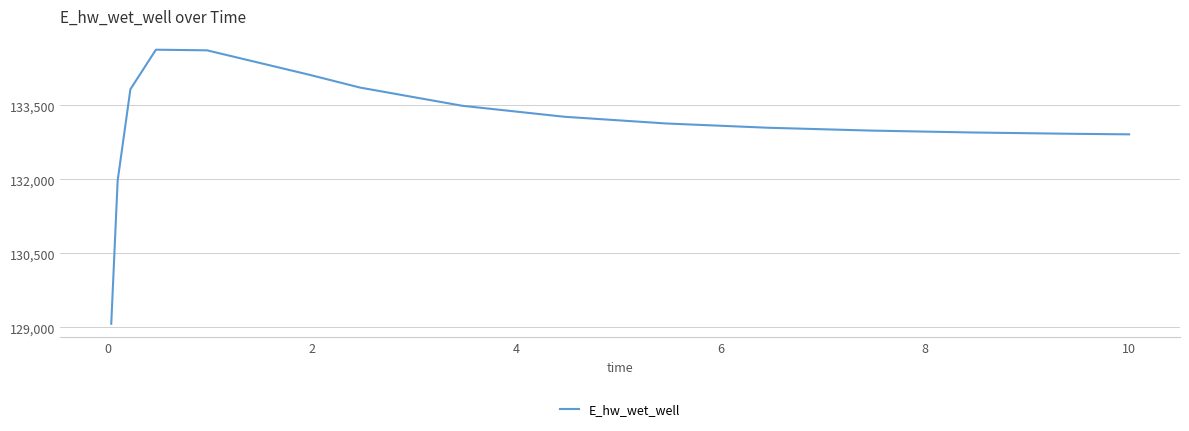

What is the difference between the maximum and minimum values?

5557.6